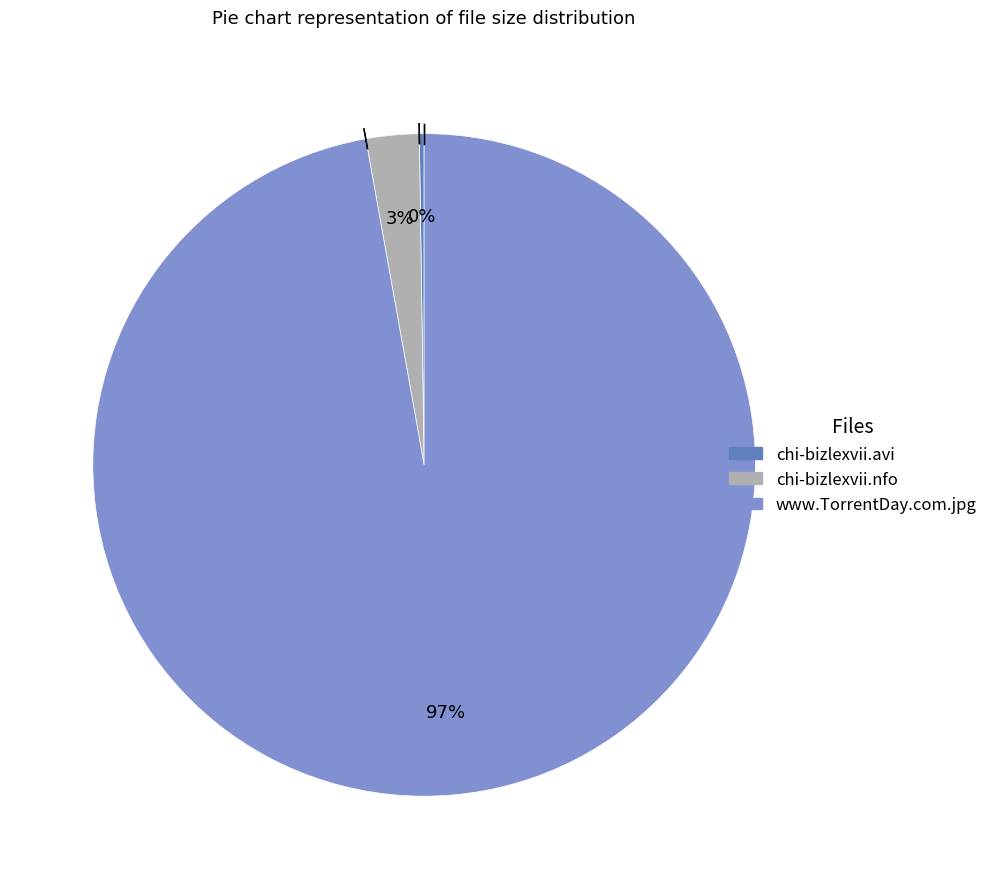

To the nearest percent, what is the average slice percentage?

33%